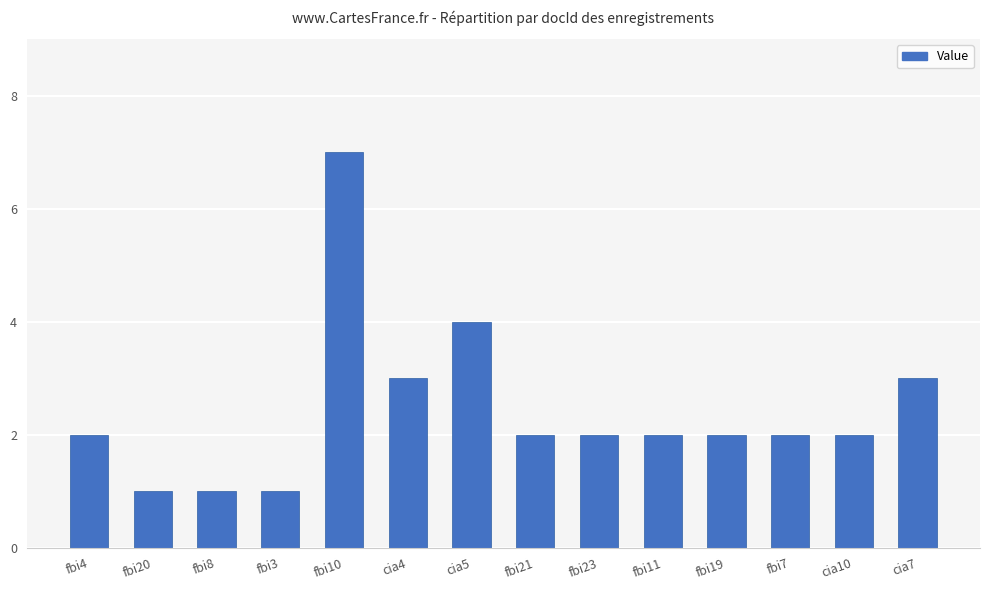

Where is the data nearest to the value 4?

cia5